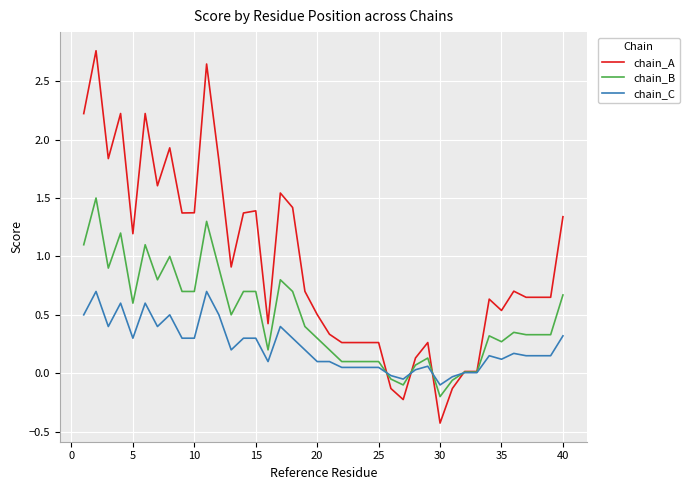

After their last crossing, which series has the higher values: chain_C or chain_A?

chain_A